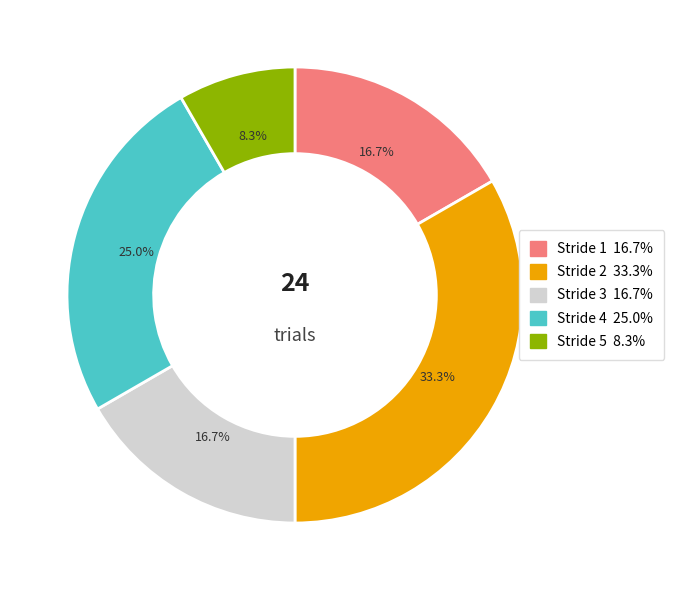

Is there a majority slice in this chart?

No